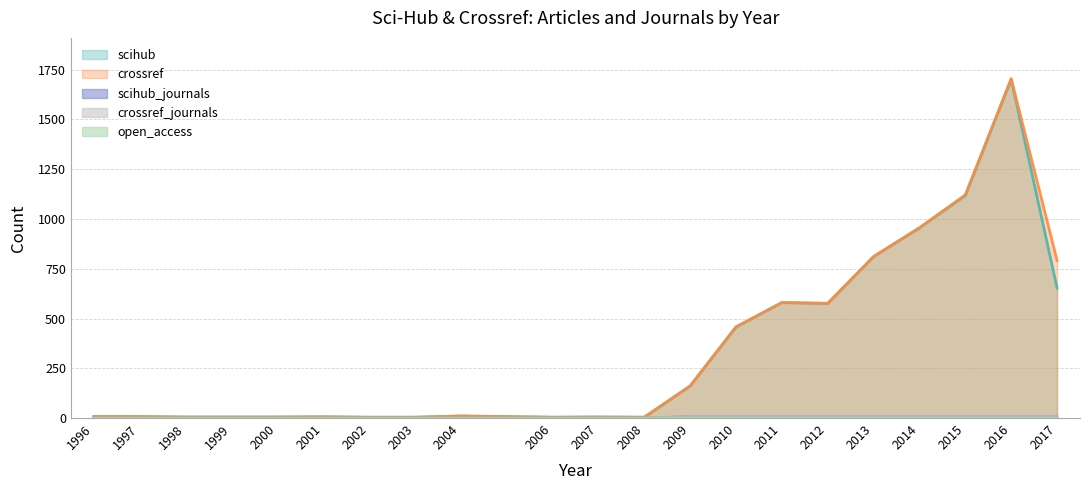

Which label corresponds to the largest value in the chart?

2016